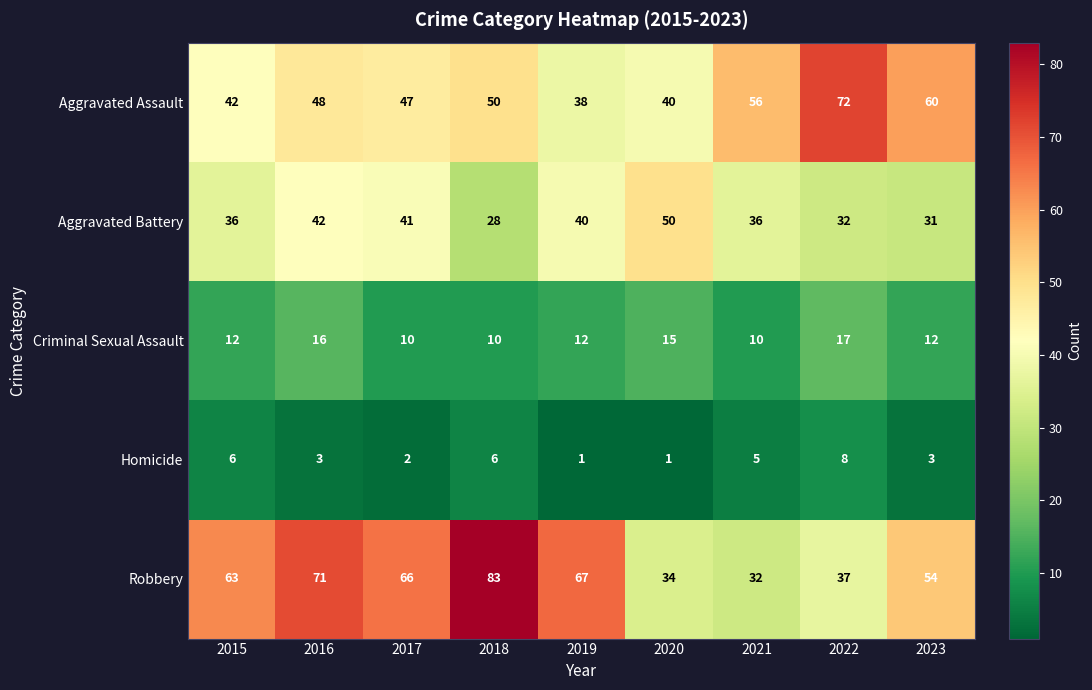

How many distinct data groups are displayed?

5